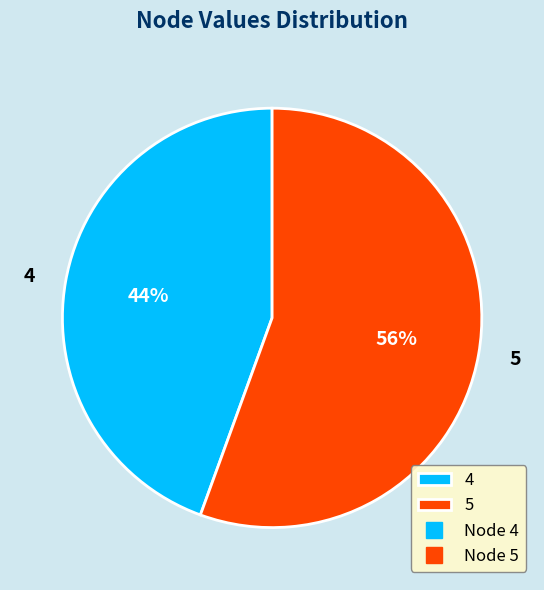

To the nearest percent, what is the average slice percentage?

50%